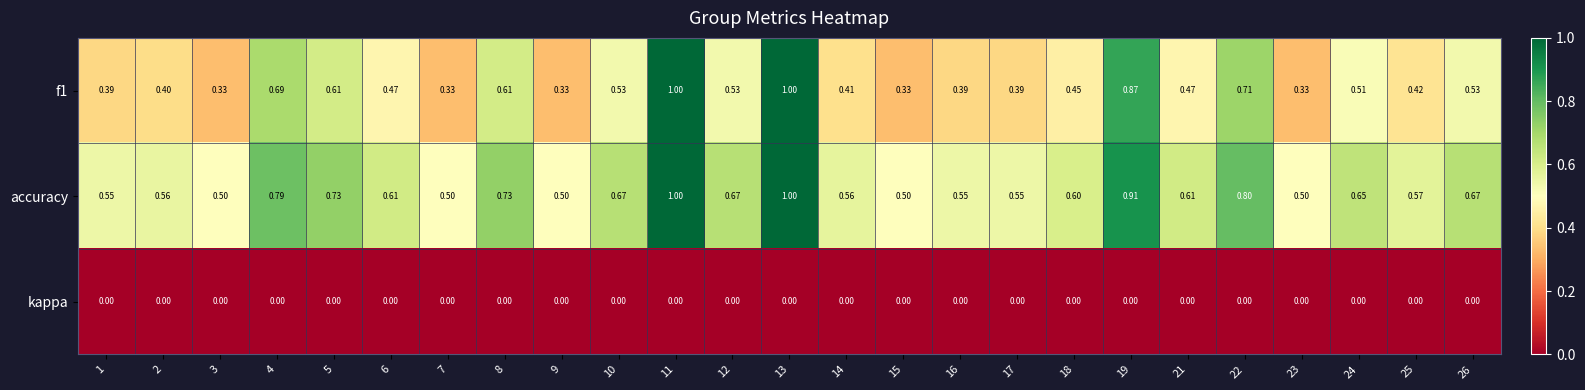

Which series has the largest total across all categories?

accuracy